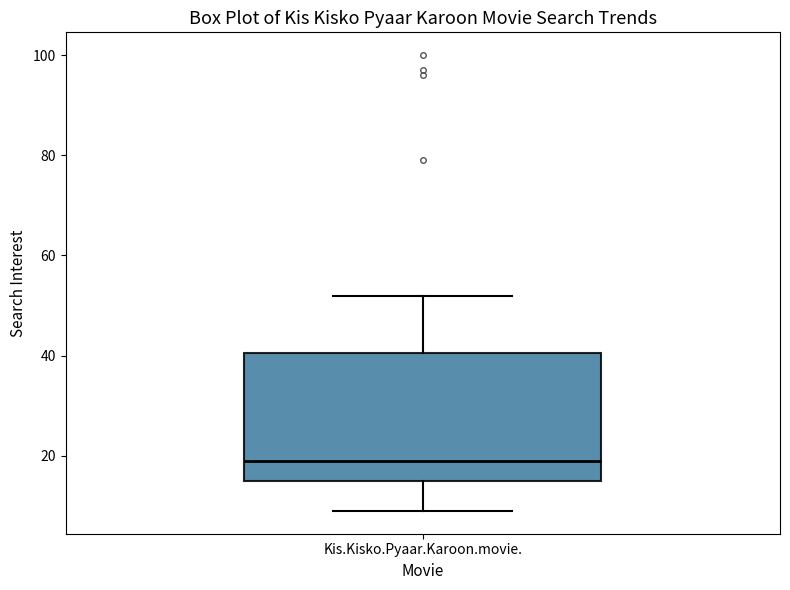

Transcribe this box plot: give where the median line is, the range the box spans, and where the two whiskers end, as read against the y-axis. The values are not printed on the chart, so give them approximately, as read against the axis.

median 20, box 16 to 40, whiskers 10 to 52